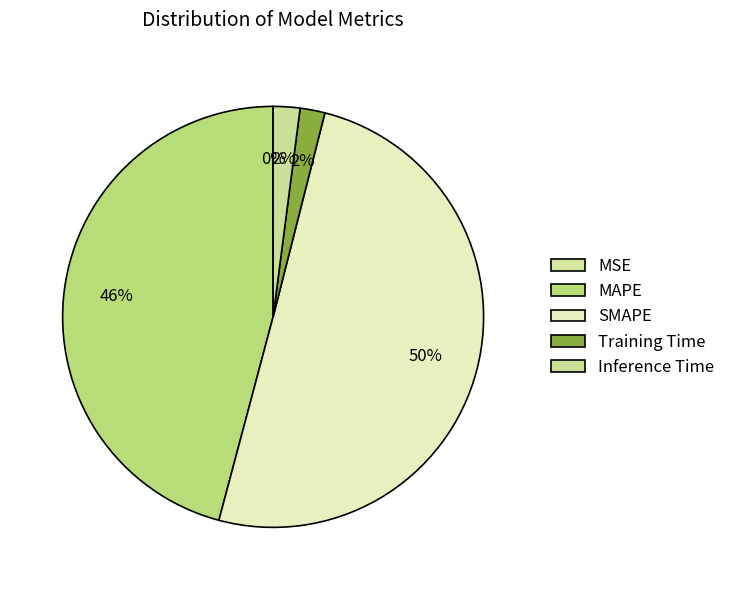

Does MSE account for over 50% of the chart?

No